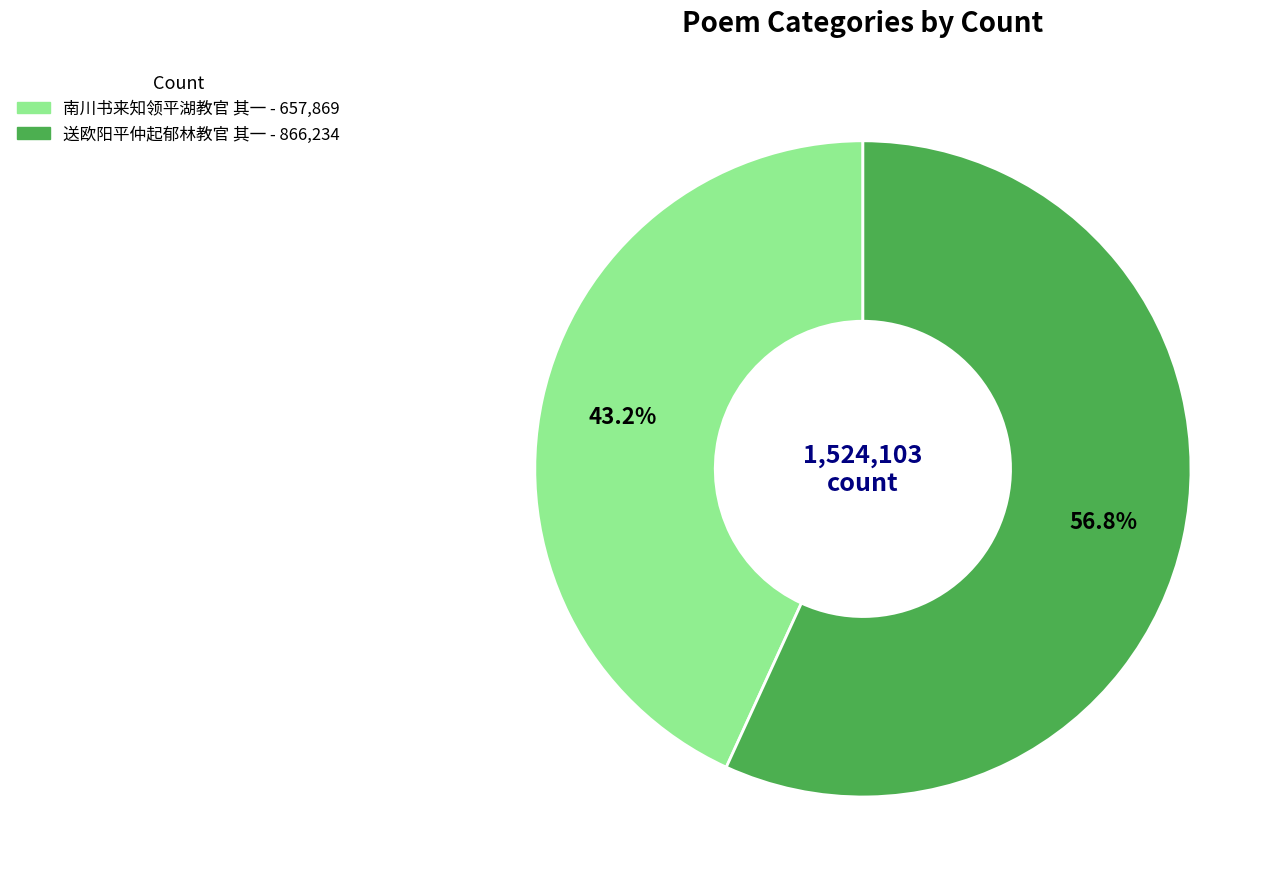

To the nearest percent, what is the combined percentage of 送欧阳平仲起郁林教官 其一 and 南川书来知领平湖教官 其一?

100%